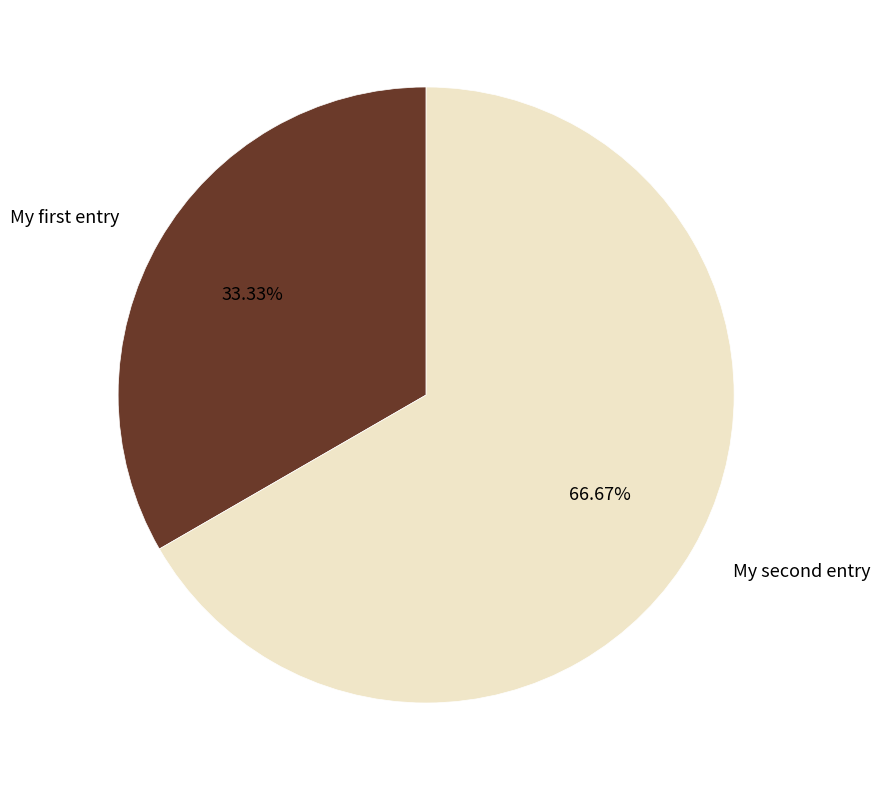

Which slice is the smallest?

My first entry